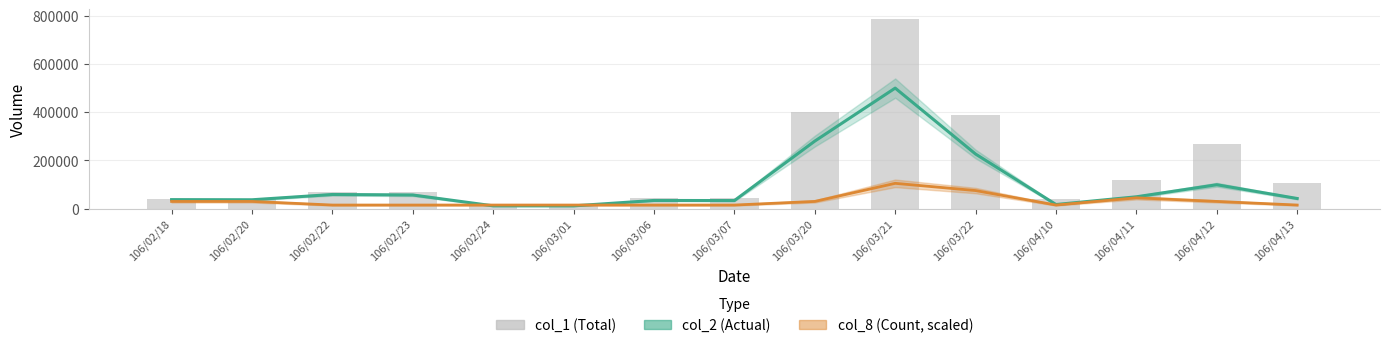

Read the col_8 value at 106/03/07.

15000